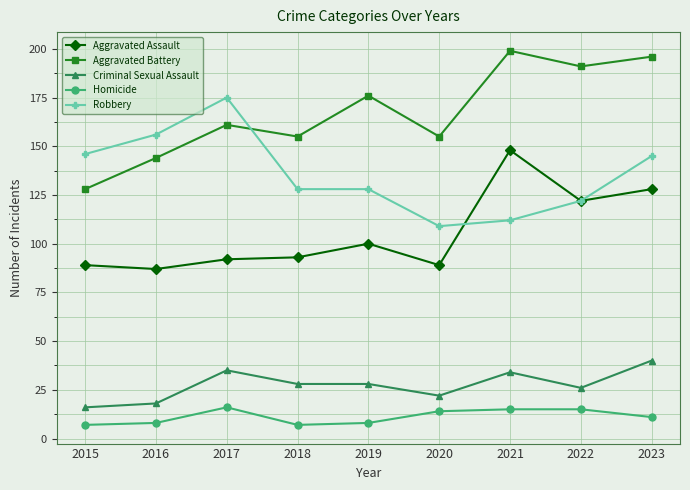

True or false: Robbery has a value of 267 at 2017.

False